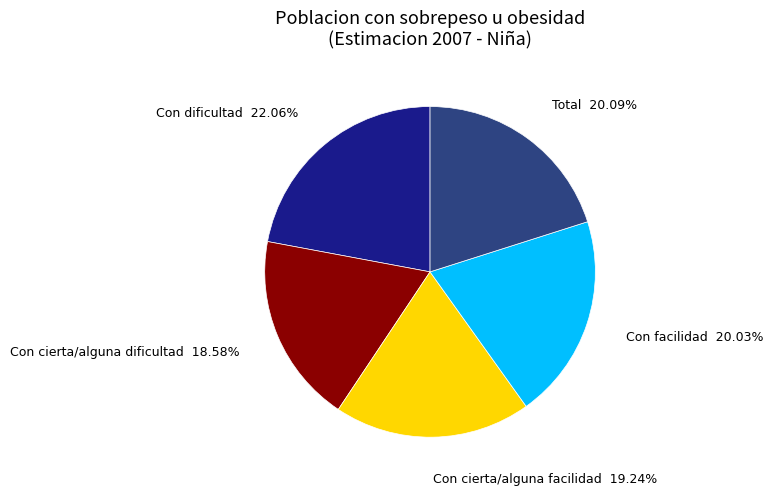

To the nearest percent, what is the difference between the Con facilidad and Con dificultad slice percentages?

2%